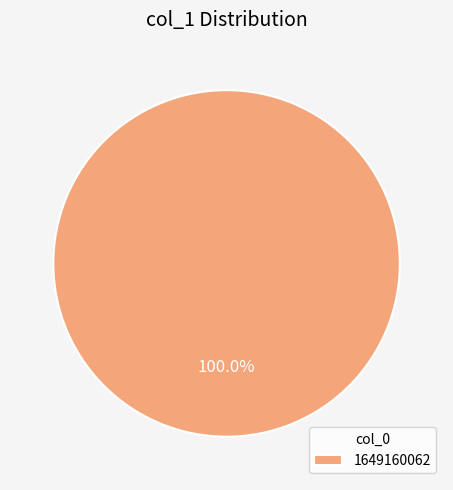

How many segments does this pie chart have?

1